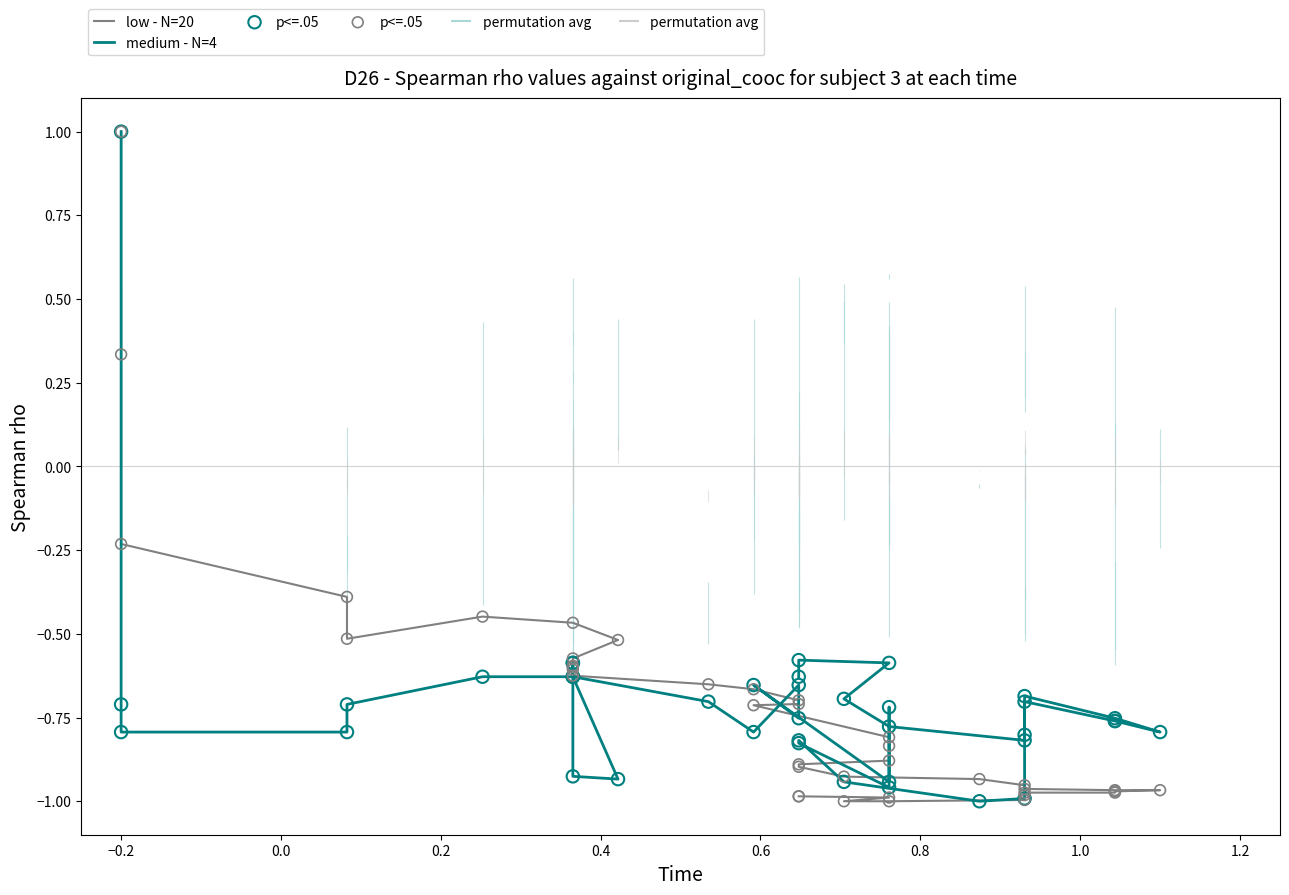

Which series has the largest total across all categories?

low - N=20